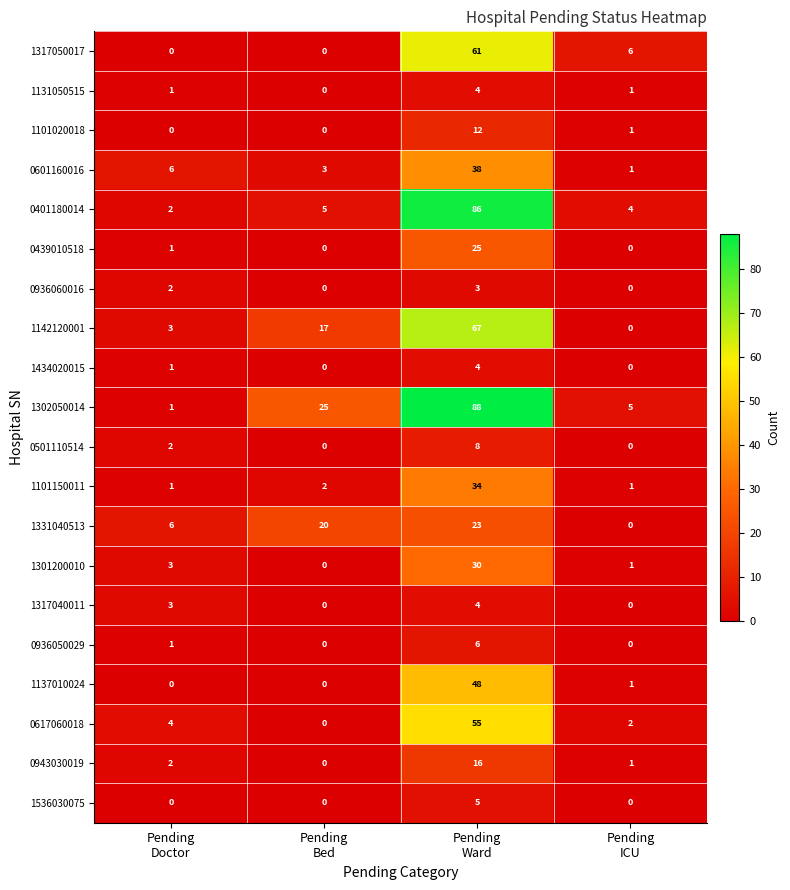

Which series has the largest total across all categories?

1302050014